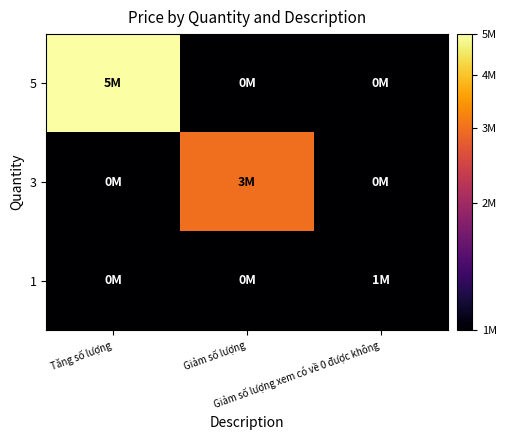

Reading left to right, transcribe all the data shown in this chart.

5: Tăng số lượng=5000000	Giảm số lượng=500000	Giảm số lượng xem có về 0 được không=500000
3: Tăng số lượng=500000	Giảm số lượng=3000000	Giảm số lượng xem có về 0 được không=500000
1: Tăng số lượng=500000	Giảm số lượng=500000	Giảm số lượng xem có về 0 được không=1000000